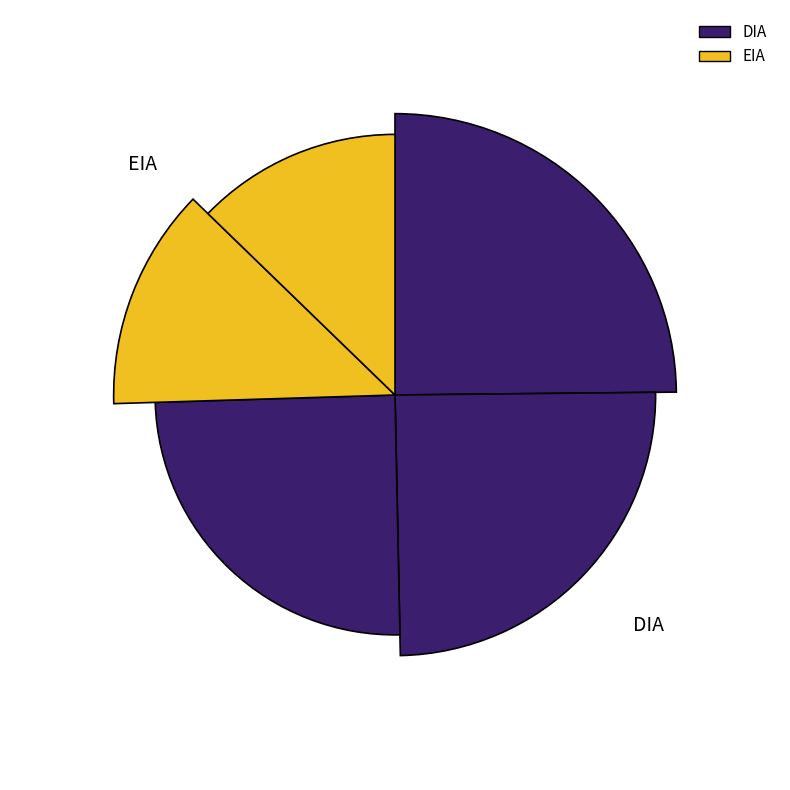

Which category accounts for the majority?

DIA